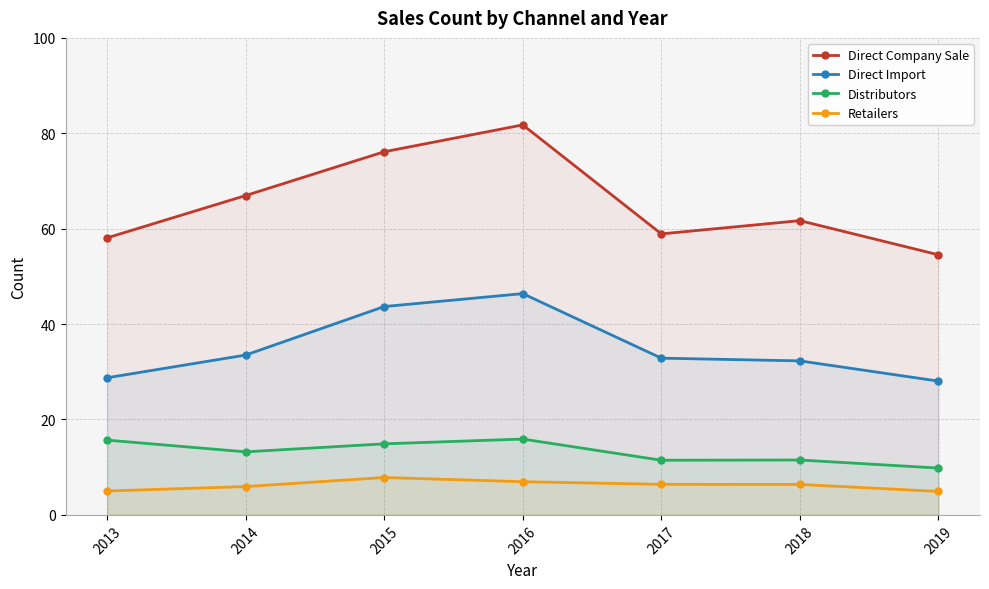

Is it true that Direct Company Sale equals 30.4 at 2017?

False